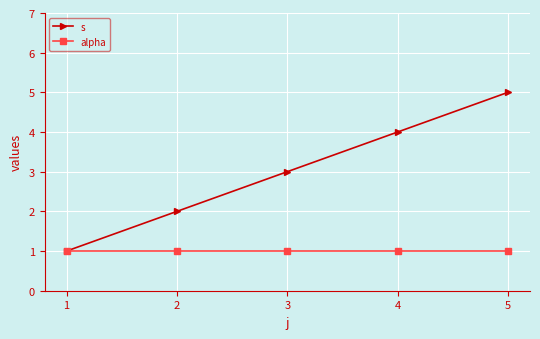

Rank the series by their maximum value, from lowest to highest.

alpha, s